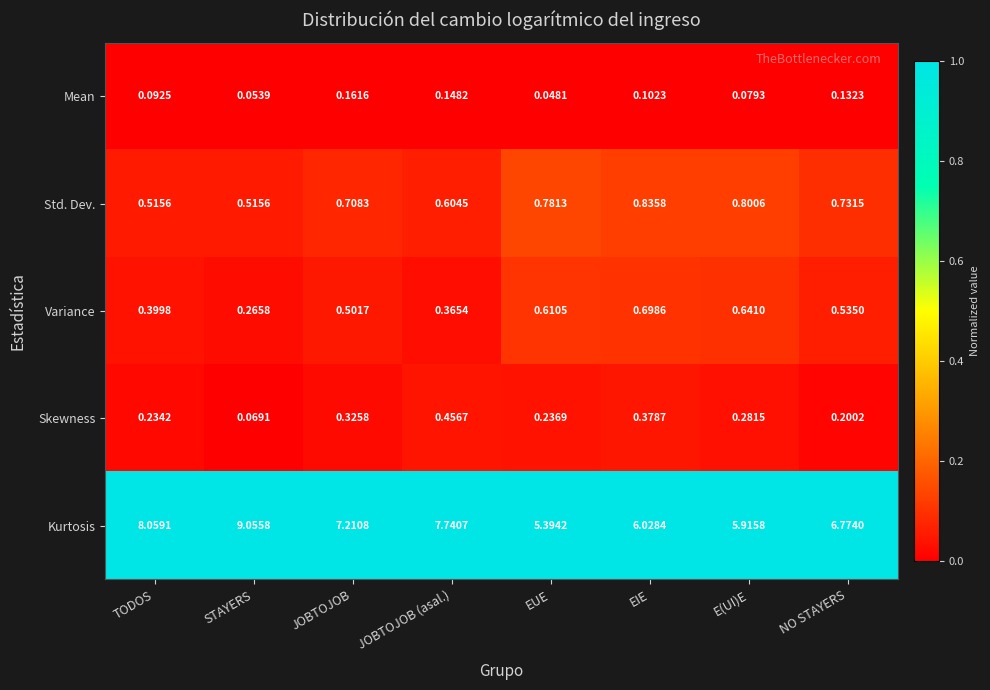

Which category has the highest value across all series?

STAYERS